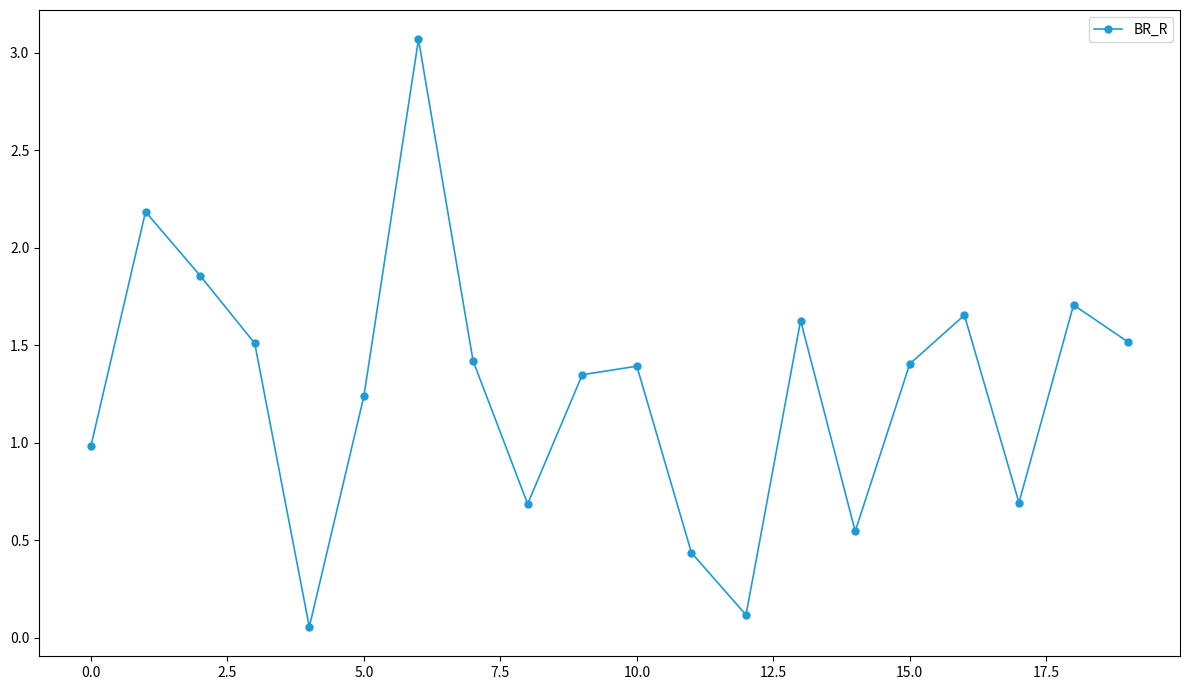

What is the greatest value displayed?

3.1